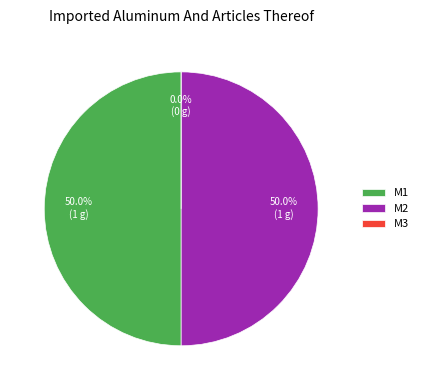

Rank the categories by value from highest to lowest.

M1, M2, M3